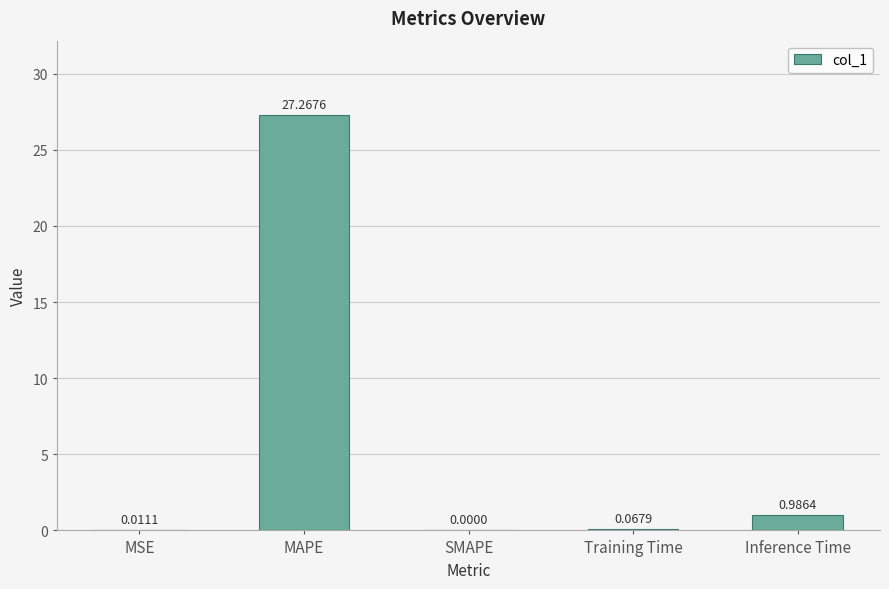

Where is the data nearest to the value 13?

Inference Time